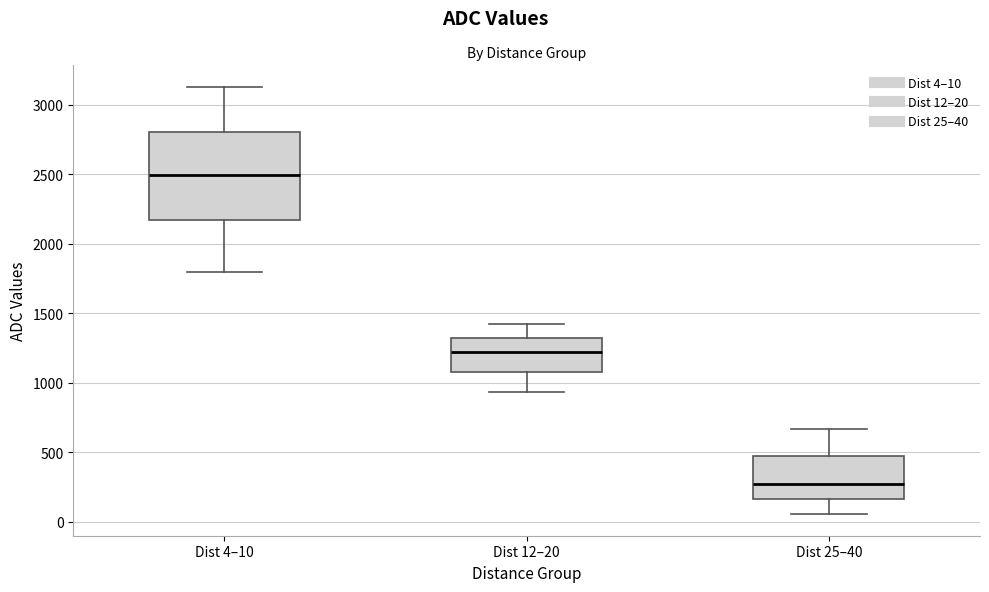

Reading left to right, transcribe this box plot: for each box, give where its median line is, the range the box spans, and where its two whiskers end, as read against the y-axis. The values are not printed on the chart, so give them approximately, as read against the axis.

Dist 4–10: median 2500, box 2150 to 2800, whiskers 1800 to 3150
Dist 12–20: median 1200, box 1100 to 1300, whiskers 950 to 1400
Dist 25–40: median 250, box 150 to 450, whiskers 50 to 650